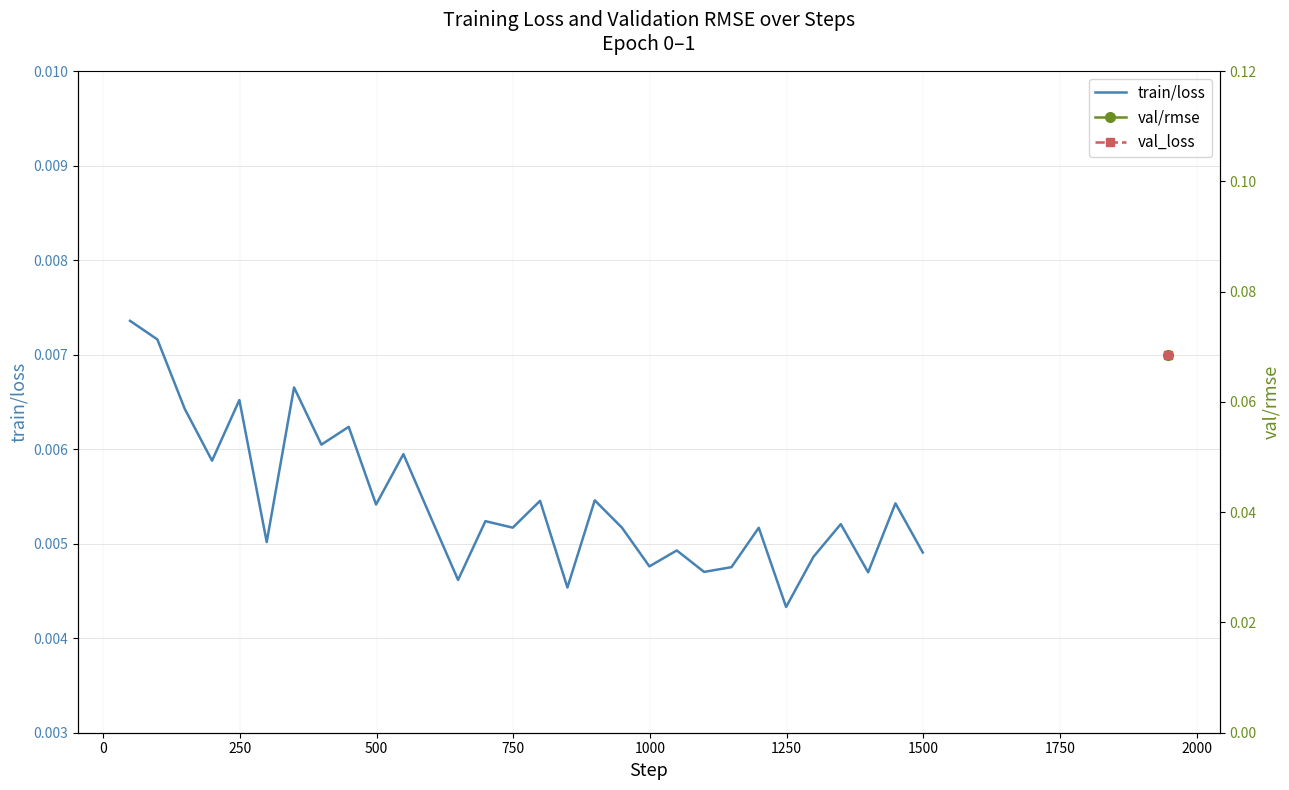

Is it true that the value at 1000 is 0.0?

True